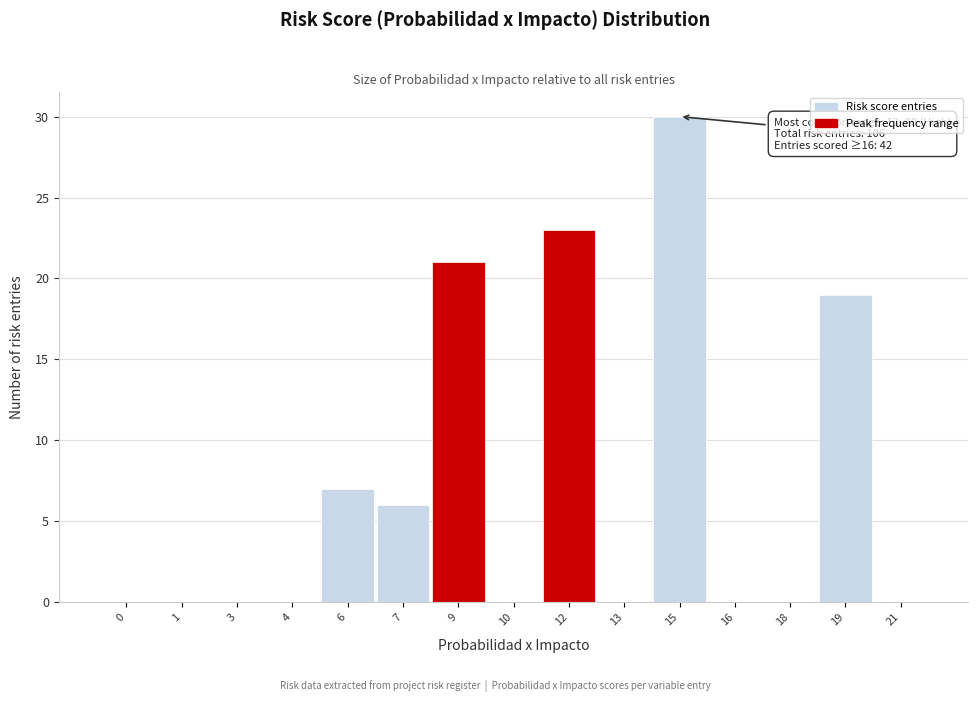

Reading right to left, what are all the values shown in this chart?

21=0	19=19	18=0	16=0	15=30	13=0	12=23	10=0	9=21	7=6	6=7	4=0	3=0	1=0	0=0